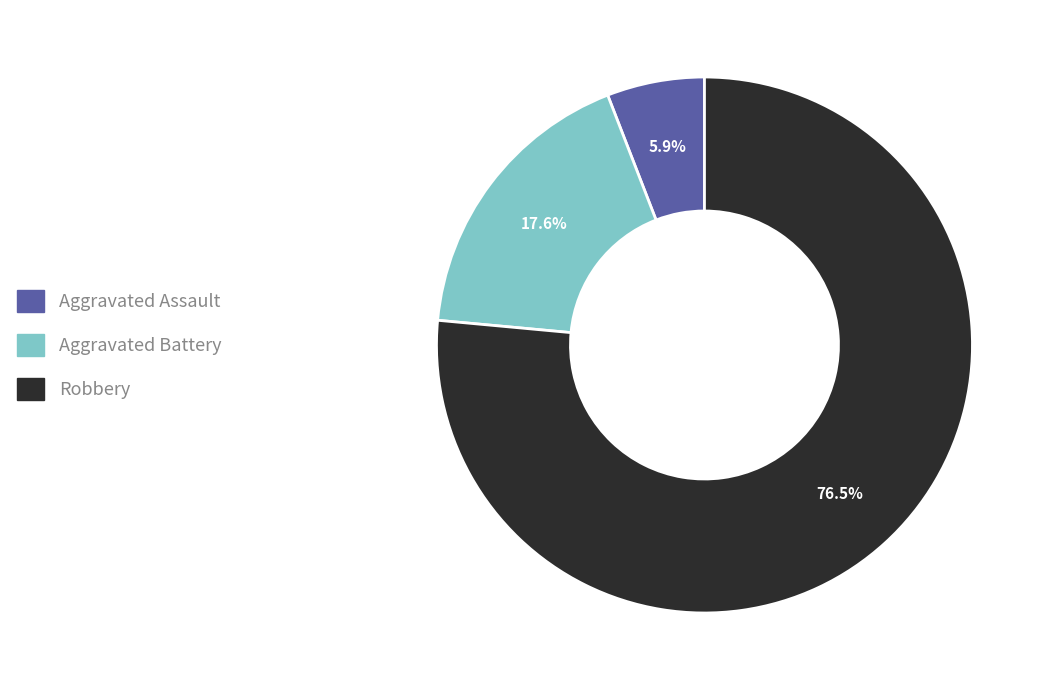

Which category has the biggest portion of the pie?

Robbery